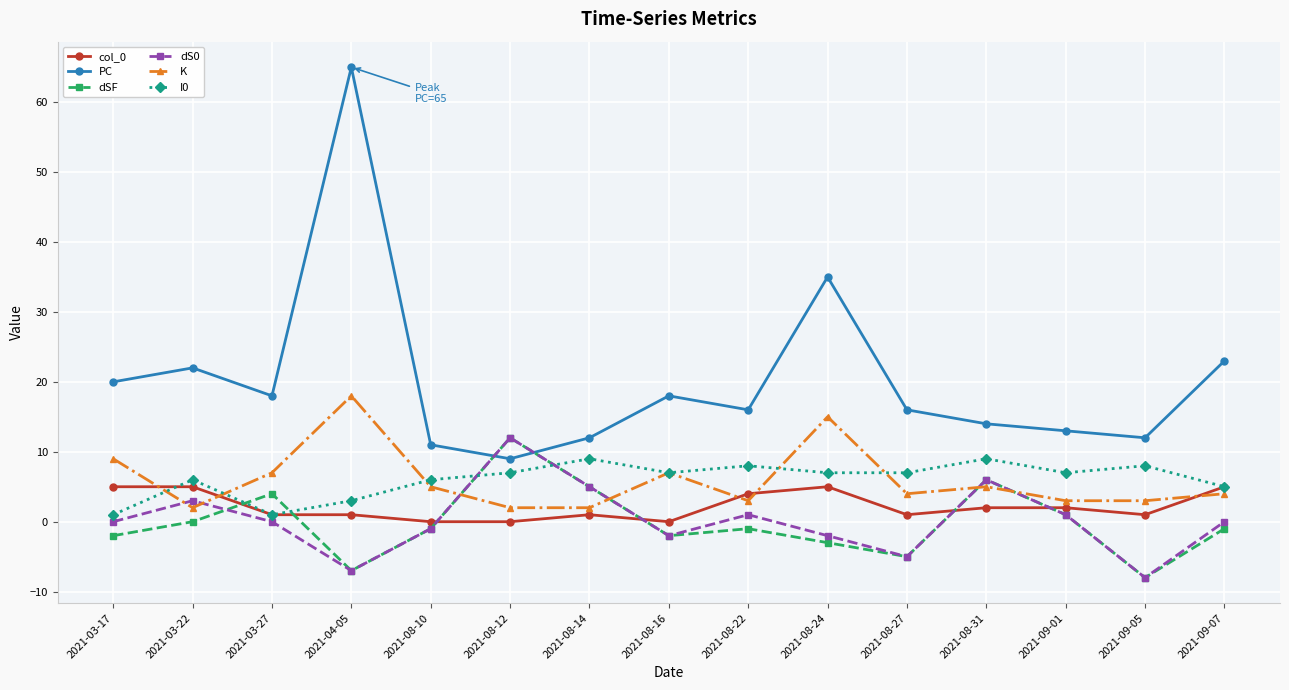

Reading right to left, transcribe all the data shown in this chart.

col_0: 2021-09-07=5	2021-09-05=1	2021-09-01=2	2021-08-31=2	2021-08-27=1	2021-08-24=5	2021-08-22=4	2021-08-16=0	2021-08-14=1	2021-08-12=0	2021-08-10=0	2021-04-05=1	2021-03-27=1	2021-03-22=5	2021-03-17=5
PC: 2021-09-07=23	2021-09-05=12	2021-09-01=13	2021-08-31=14	2021-08-27=16	2021-08-24=35	2021-08-22=16	2021-08-16=18	2021-08-14=12	2021-08-12=9	2021-08-10=11	2021-04-05=65	2021-03-27=18	2021-03-22=22	2021-03-17=20
dSF: 2021-09-07=-1	2021-09-05=-8	2021-09-01=1	2021-08-31=6	2021-08-27=-5	2021-08-24=-3	2021-08-22=-1	2021-08-16=-2	2021-08-14=5	2021-08-12=12	2021-08-10=-1	2021-04-05=-7	2021-03-27=4	2021-03-22=0	2021-03-17=-2
dS0: 2021-09-07=0	2021-09-05=-8	2021-09-01=1	2021-08-31=6	2021-08-27=-5	2021-08-24=-2	2021-08-22=1	2021-08-16=-2	2021-08-14=5	2021-08-12=12	2021-08-10=-1	2021-04-05=-7	2021-03-27=0	2021-03-22=3	2021-03-17=0
K: 2021-09-07=4	2021-09-05=3	2021-09-01=3	2021-08-31=5	2021-08-27=4	2021-08-24=15	2021-08-22=3	2021-08-16=7	2021-08-14=2	2021-08-12=2	2021-08-10=5	2021-04-05=18	2021-03-27=7	2021-03-22=2	2021-03-17=9
I0: 2021-09-07=5	2021-09-05=8	2021-09-01=7	2021-08-31=9	2021-08-27=7	2021-08-24=7	2021-08-22=8	2021-08-16=7	2021-08-14=9	2021-08-12=7	2021-08-10=6	2021-04-05=3	2021-03-27=1	2021-03-22=6	2021-03-17=1